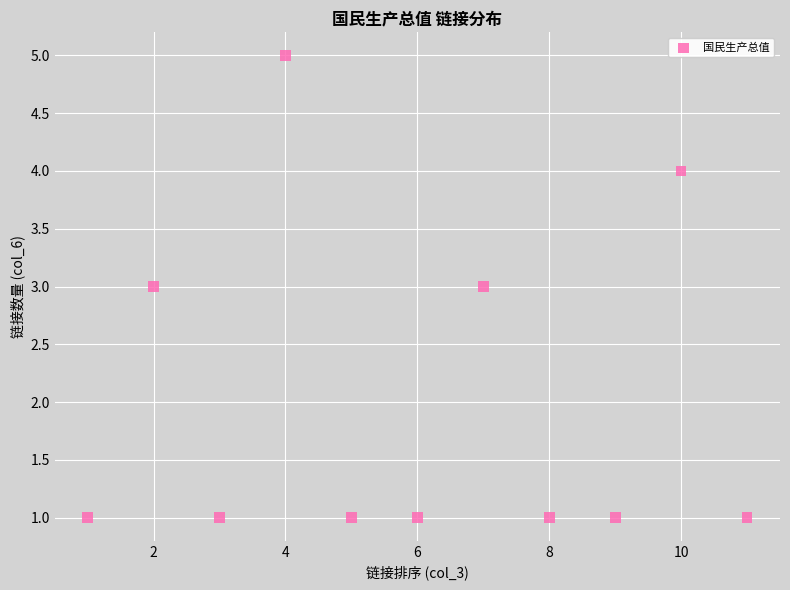

What is the average X value?

6